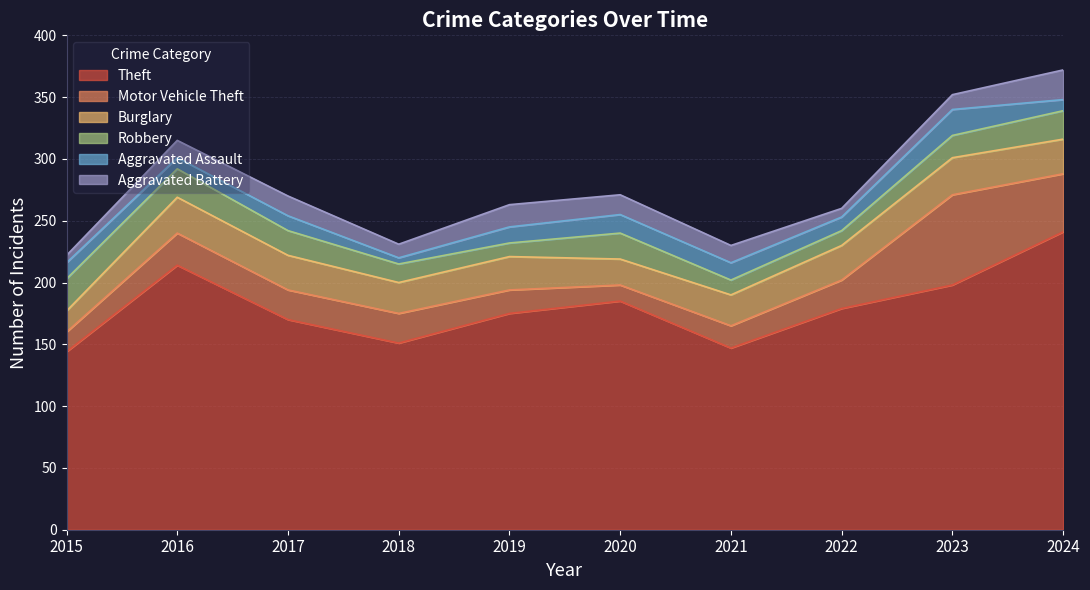

What is the difference between the Theft values at 2019 and 2016?

39